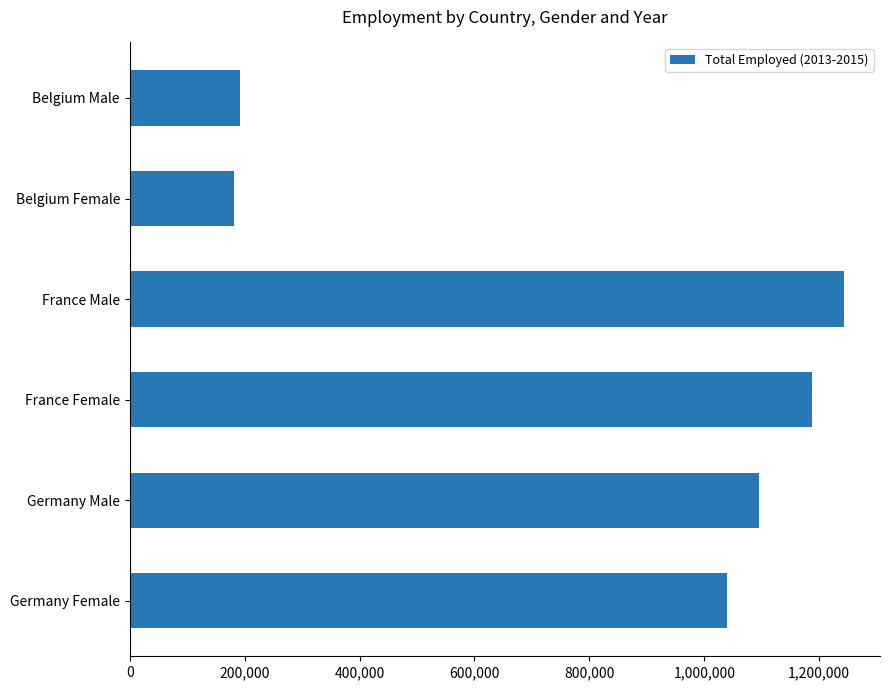

What is the label of the 4th bar from the bottom?

France Male